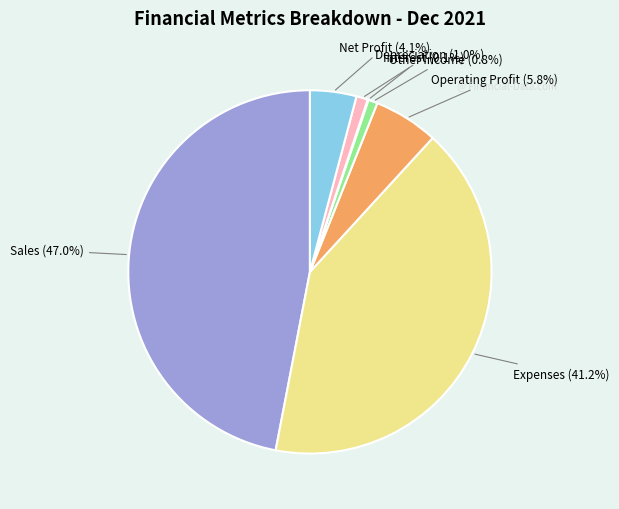

Which category has the biggest portion of the pie?

Sales